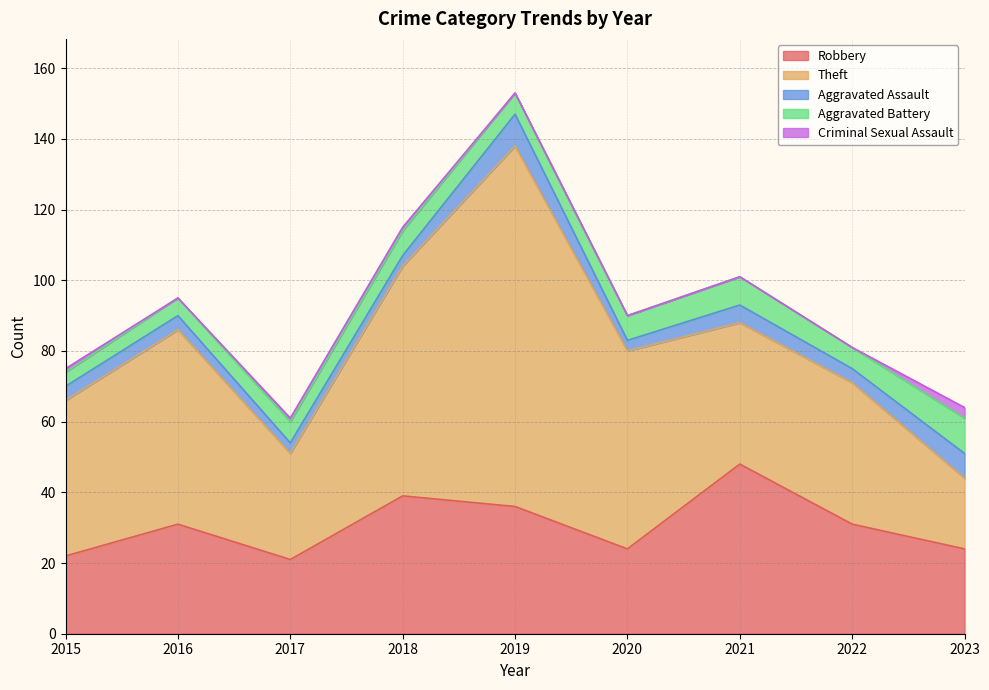

What is the maximum value for Robbery?

48